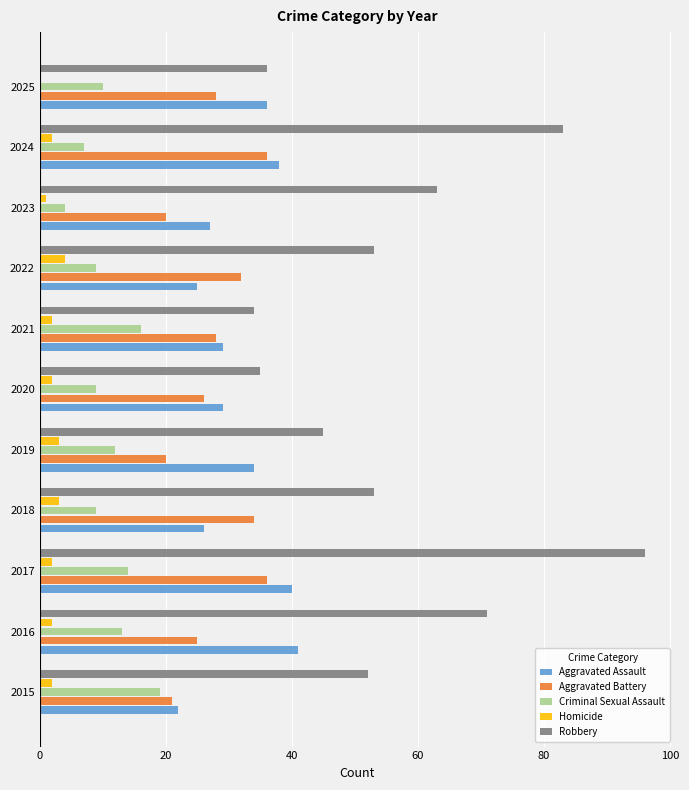

What are all the series names shown in the legend?

Aggravated Assault, Aggravated Battery, Criminal Sexual Assault, Homicide, Robbery